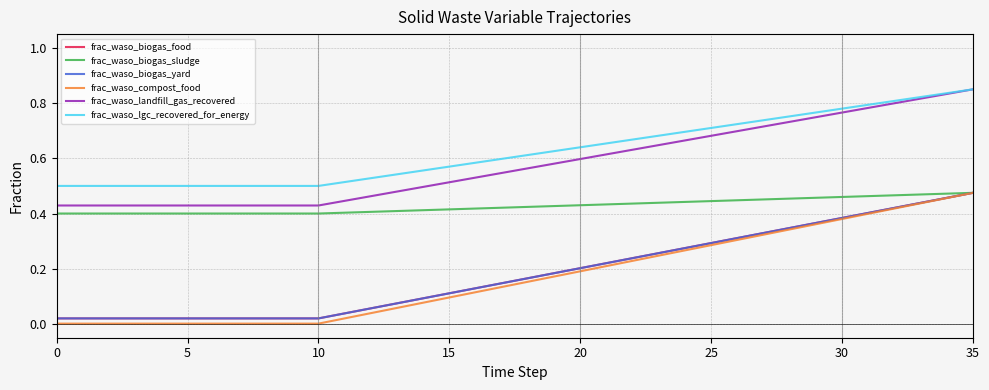

Does the chart have visible grid lines?

Yes